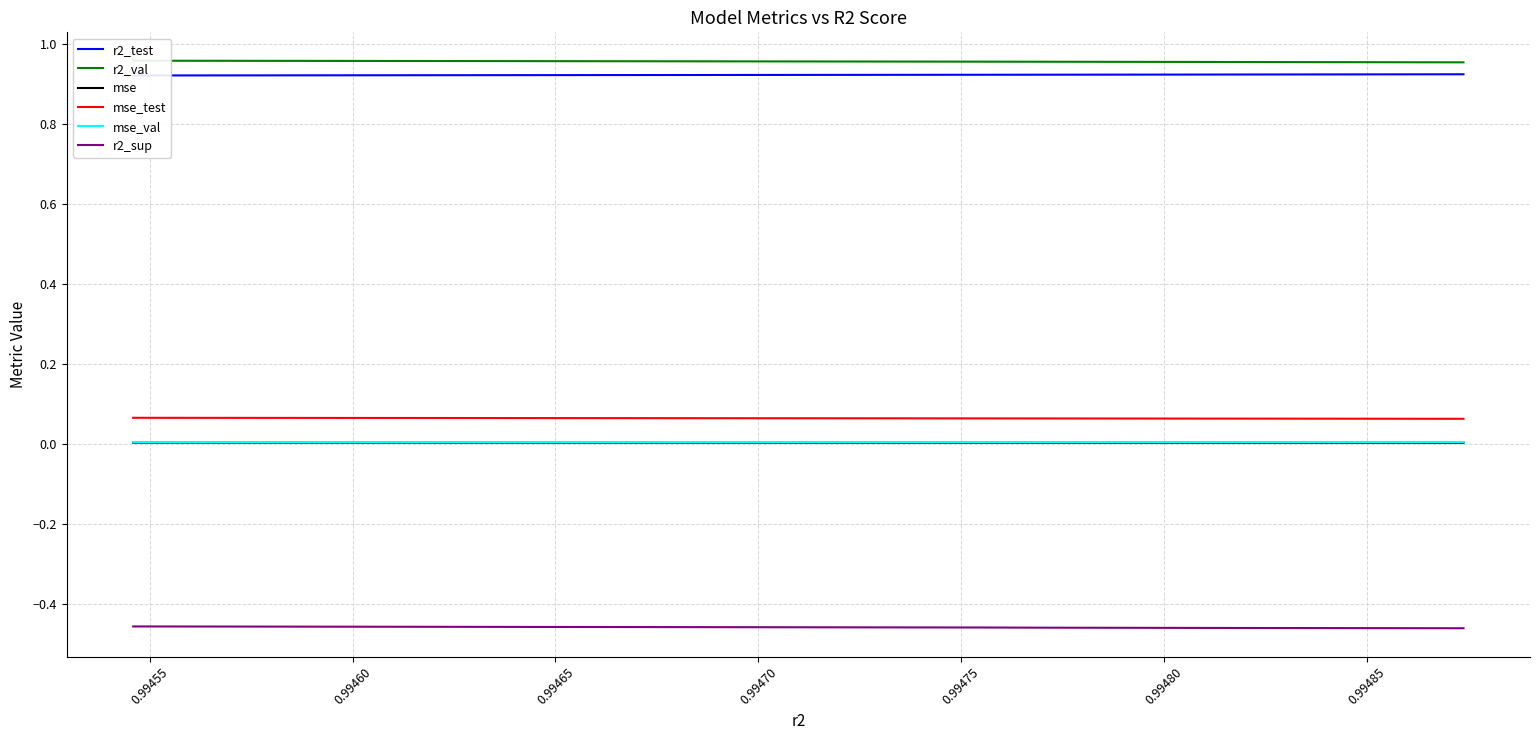

True or false: r2_test and mse_val intersect in this chart.

False